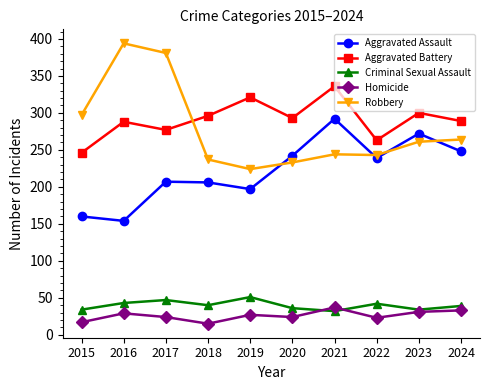

What is the average value of the Aggravated Battery series?

291